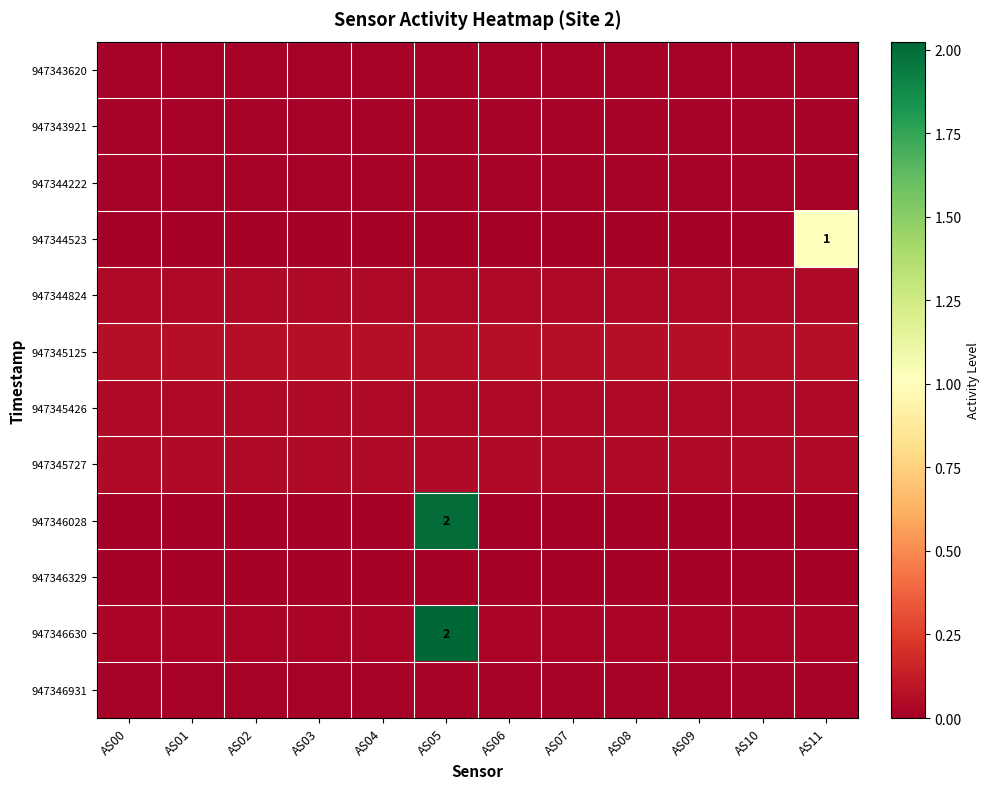

At AS06, list the series in order from smallest to largest.

947344523, 947346028, 947346329, 947346931, 947343620, 947343921, 947344222, 947346630, 947344824, 947345426, 947345727, 947345125